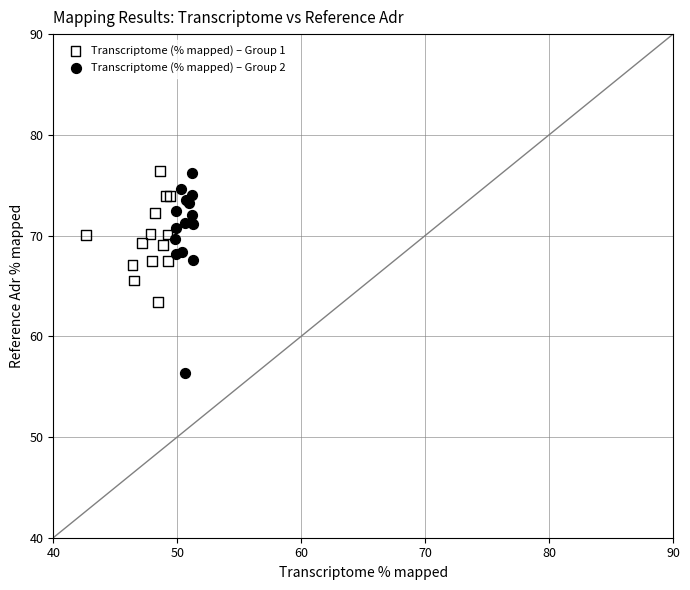

Which series reaches the minimum Y coordinate?

Transcriptome (% mapped) – Group 2